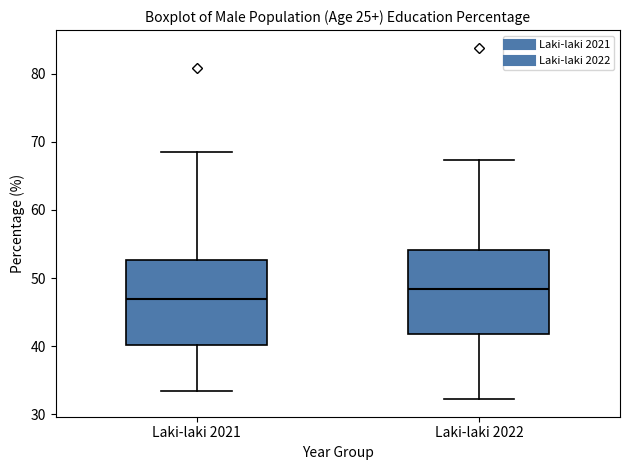

Where is the lower edge of the box for Laki-laki 2022 on the y-axis? The values are not printed on the chart, so give them approximately, as read against the axis.

42